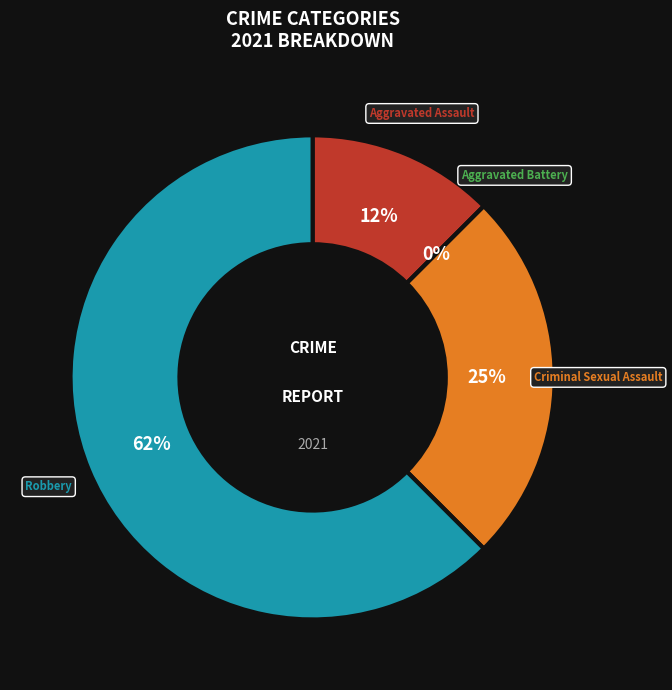

To the nearest percent, what is the difference between the largest and smallest slice percentages?

62%